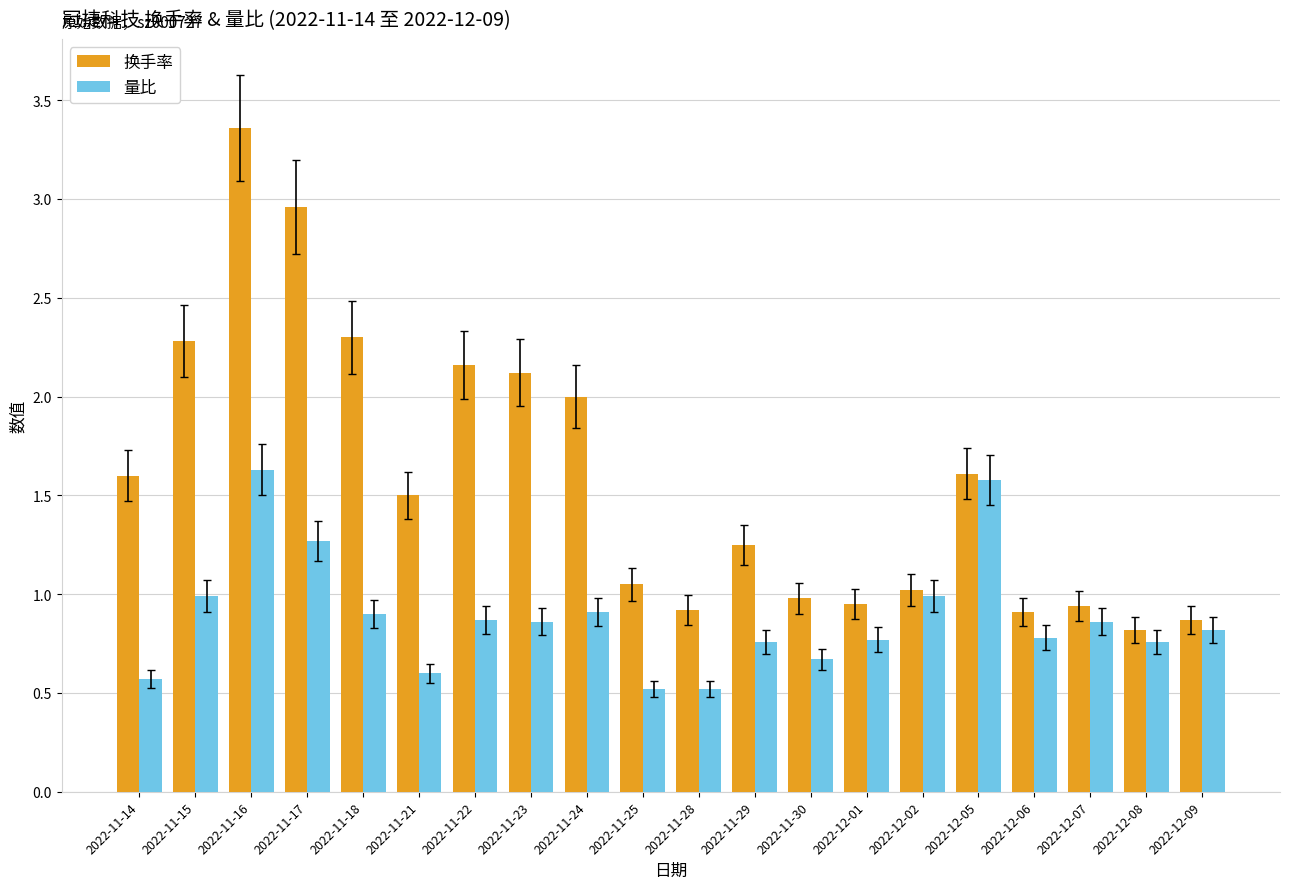

What is the label of the 17th bar from the right?

2022-11-17